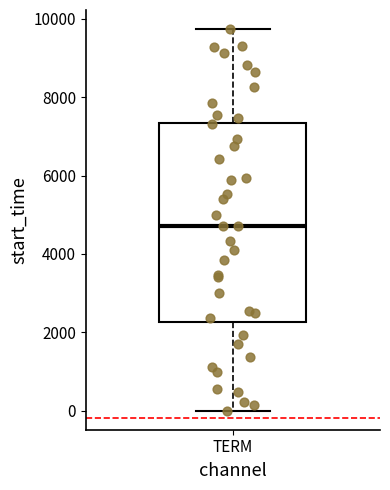

Read this box plot against the y-axis: the position of the median line, the range covered by the box, and the ends of both whiskers. The values are not printed on the chart, so give them approximately, as read against the axis.

median 4800, box 2200 to 7400, whiskers 0 to 9800